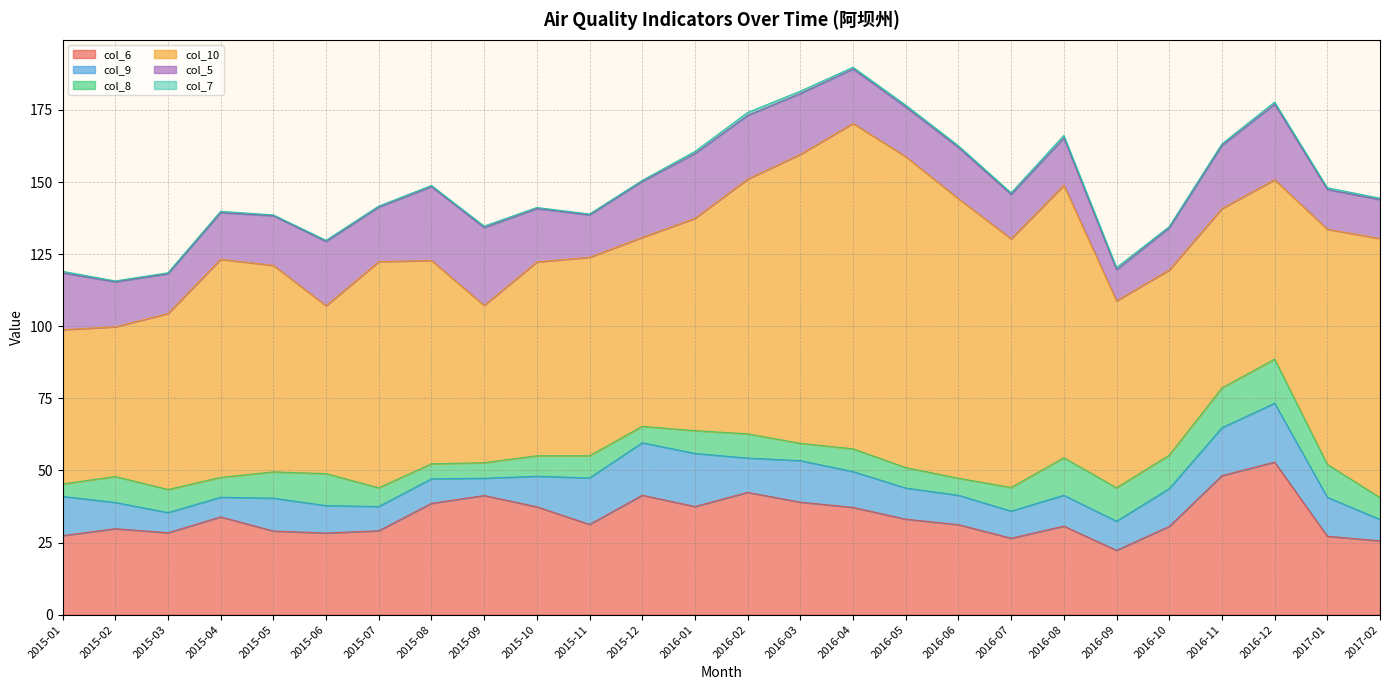

Which series has the largest total across all categories?

col_10